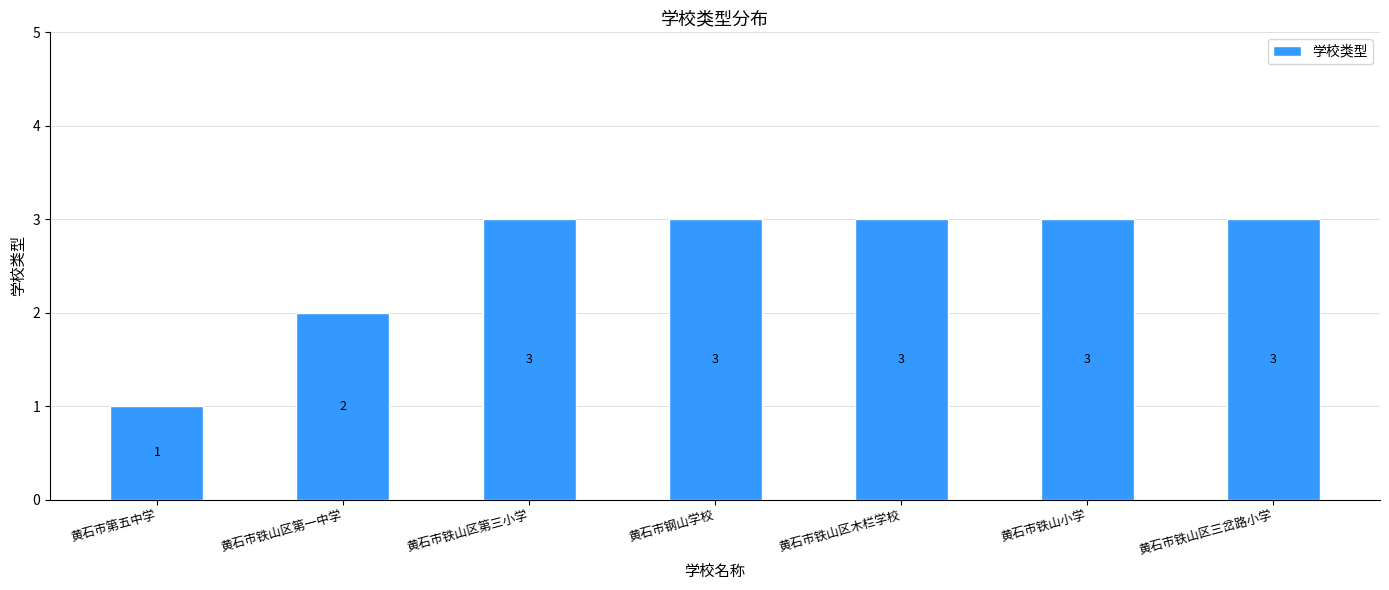

Approximately how many times larger is the value at 黄石市第五中学 compared to 黄石市铁山区三岔路小学?

0.3